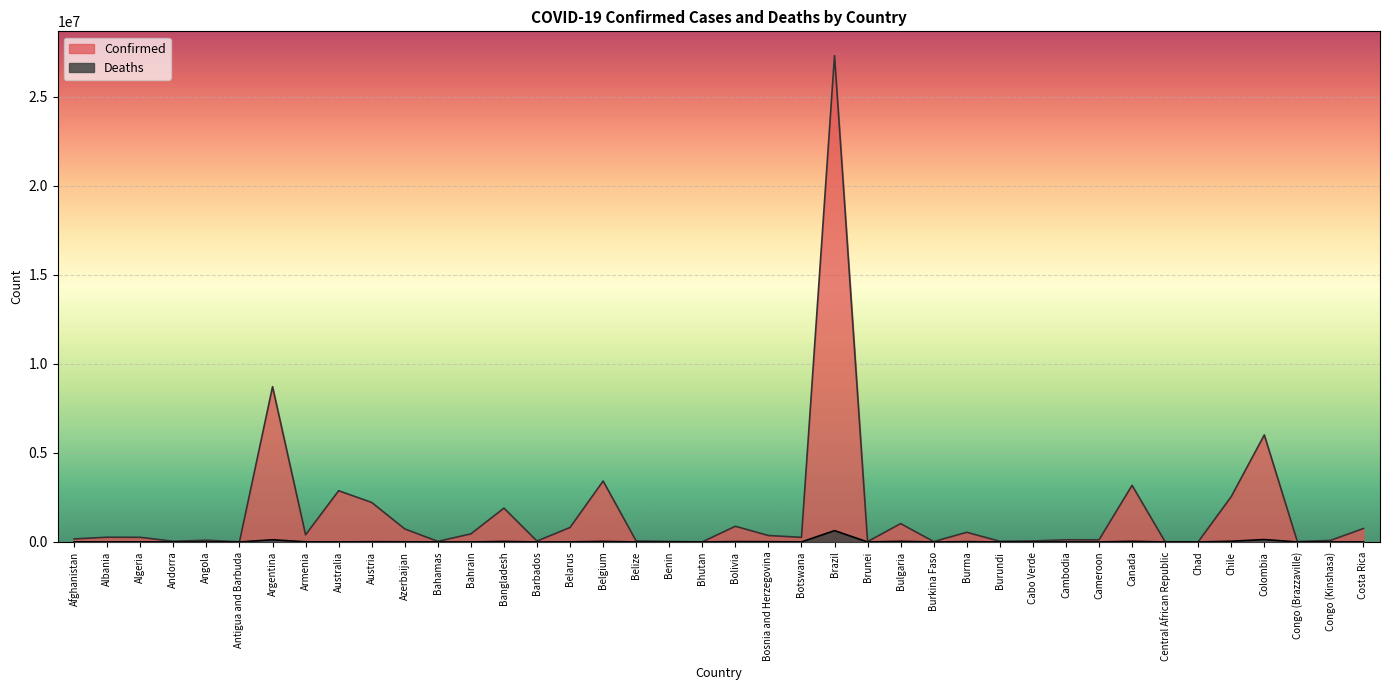

What is the highest value of the Deaths series?

637467